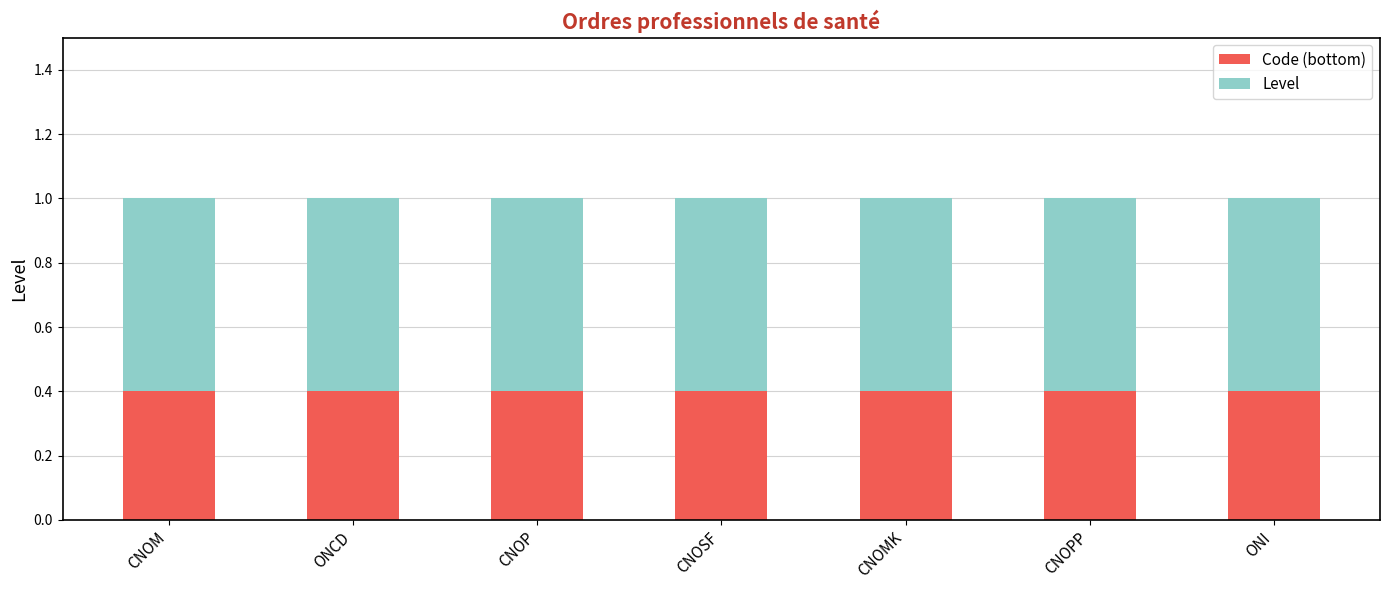

What is the sum of the Code (bottom) values at CNOP and CNOM?

0.8